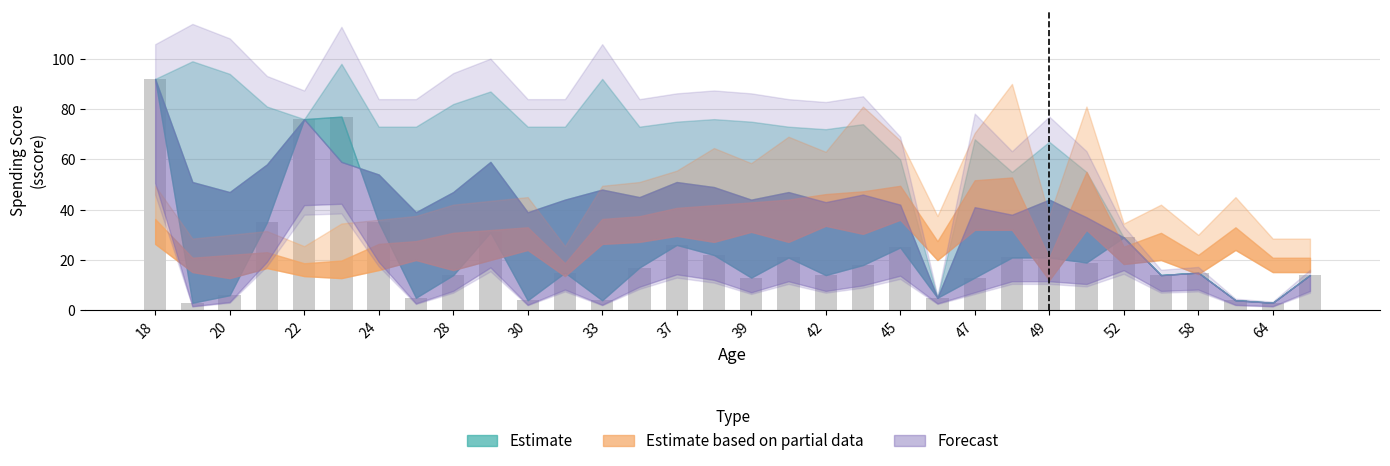

What is the smallest value displayed?

3